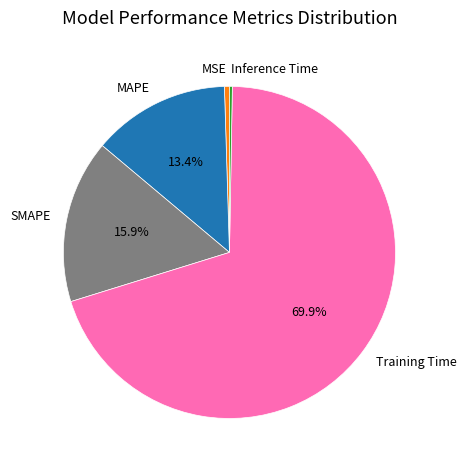

How many segments does this pie chart have?

5